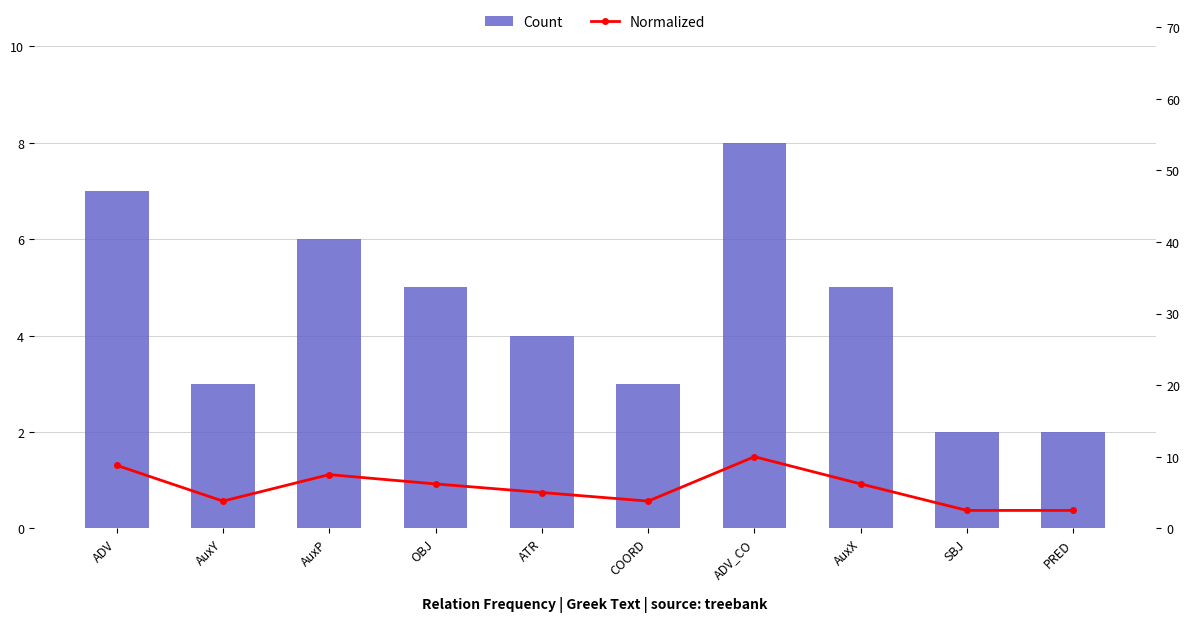

Reading right to left, extract all data points from this chart.

Count: PRED=2.0	SBJ=2.0	AuxX=5.0	ADV_CO=8.0	COORD=3.0	ATR=4.0	OBJ=5.0	AuxP=6.0	AuxY=3.0	ADV=7.0
Normalized: PRED=2.5	SBJ=2.5	AuxX=6.2	ADV_CO=10.0	COORD=3.8	ATR=5.0	OBJ=6.2	AuxP=7.5	AuxY=3.8	ADV=8.8